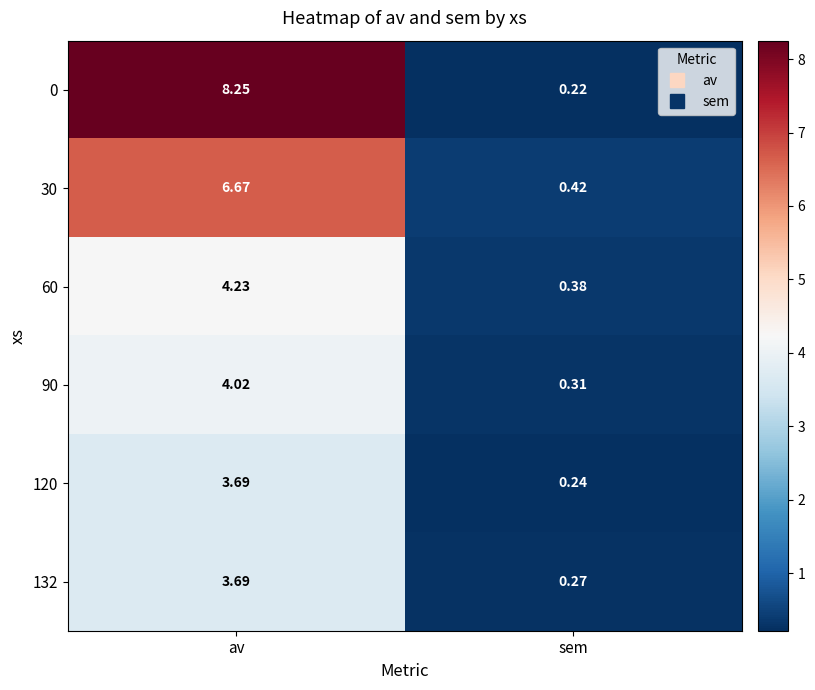

How many values in the 132 series exceed 3?

1